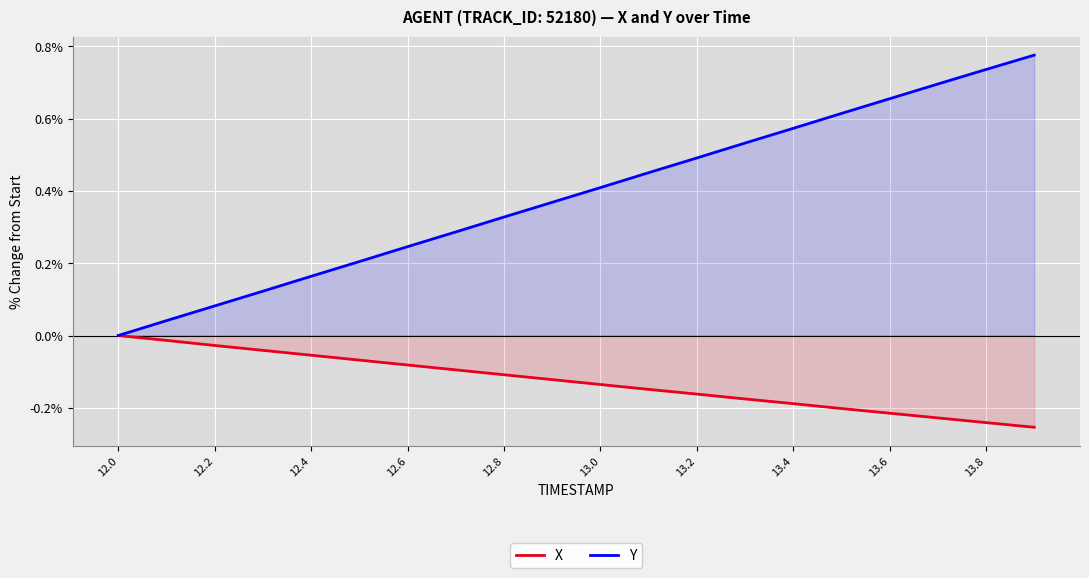

True or false: Y and X cross at least once.

False